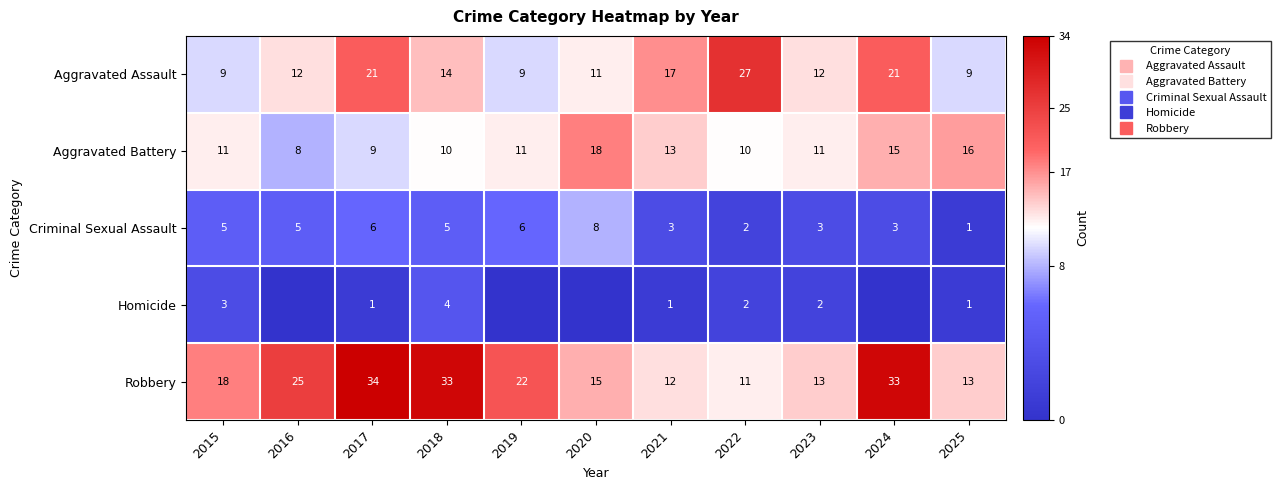

At how many categories does at least one series exceed 17?

8